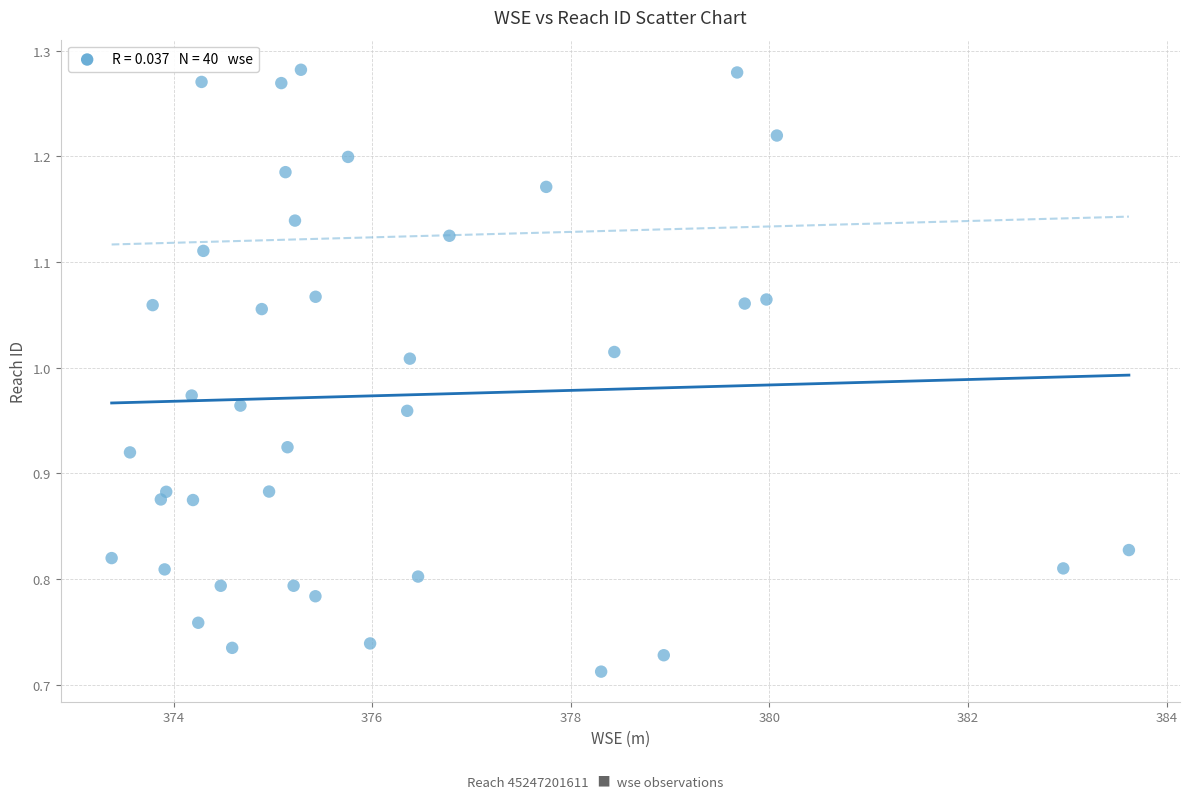

What is the range of X values (max minus min)?

10.2